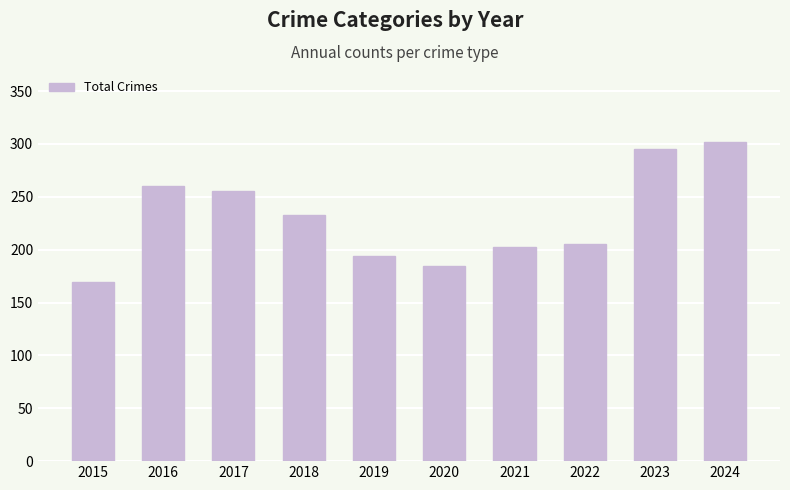

How many bars are there in total?

10